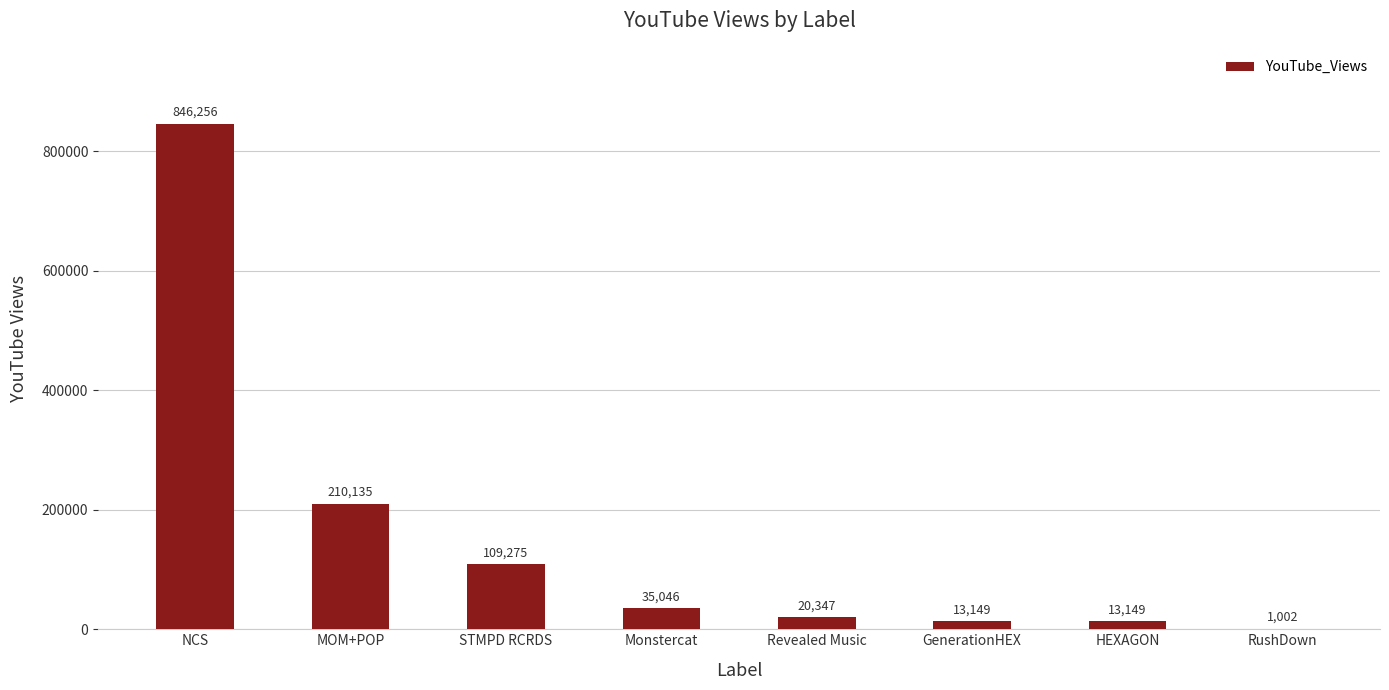

Reading right to left, list all the values displayed in this chart.

RushDown=1002	HEXAGON=13149	GenerationHEX=13149	Revealed Music=20347	Monstercat=35046	STMPD RCRDS=109275	MOM+POP=210135	NCS=846256